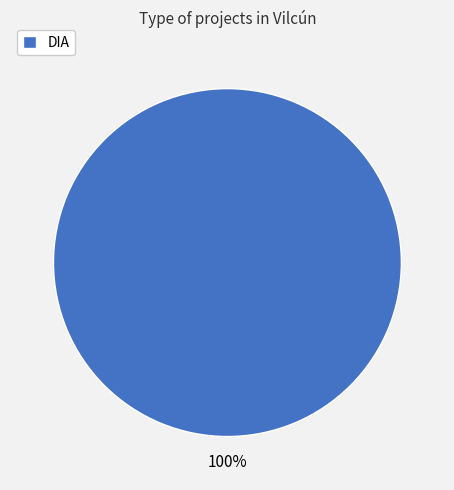

The DIA slice represents 100% of the pie. True or false?

True